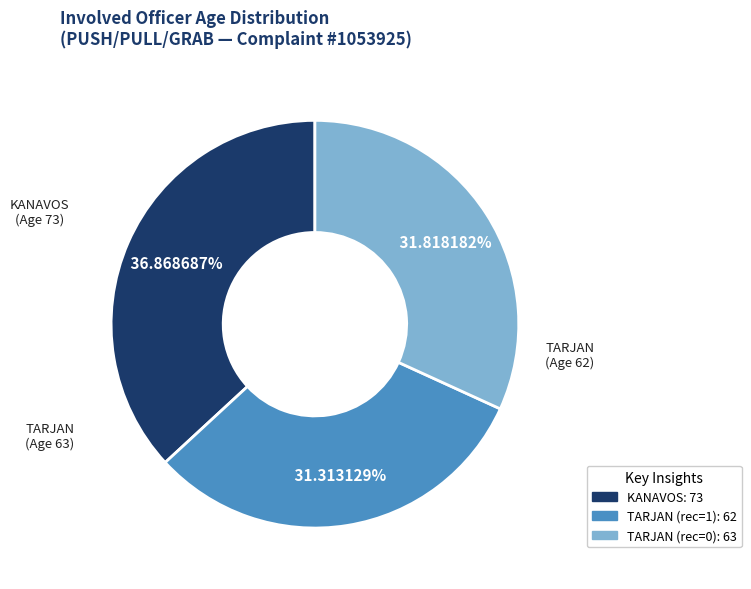

Is it true that TARJAN (rec=1) is 31% of the pie?

True